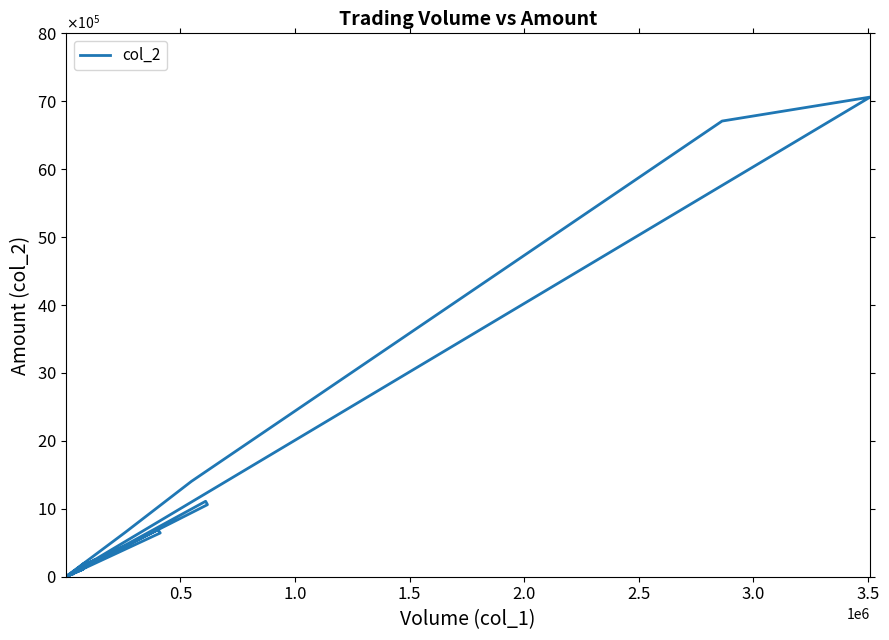

What is the smallest value displayed?

1610